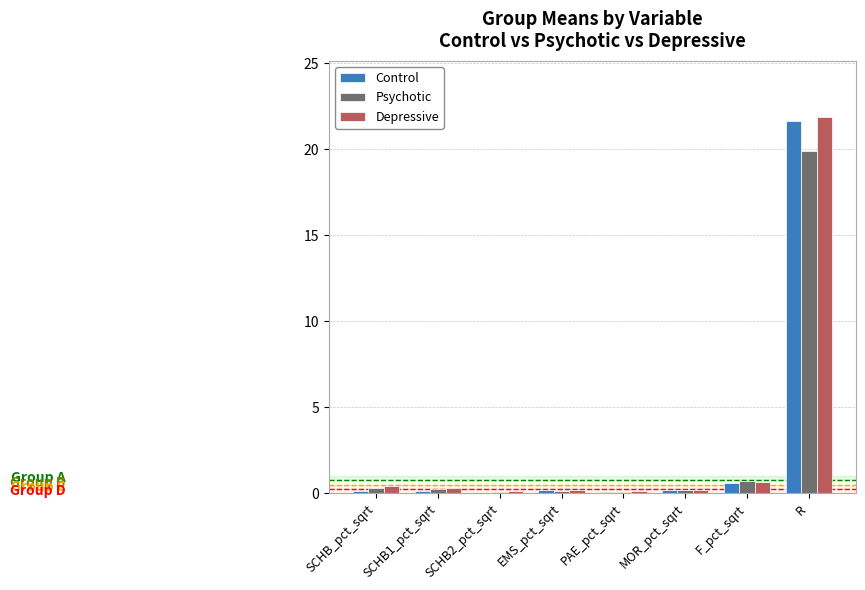

What is the maximum value for Control?

21.7